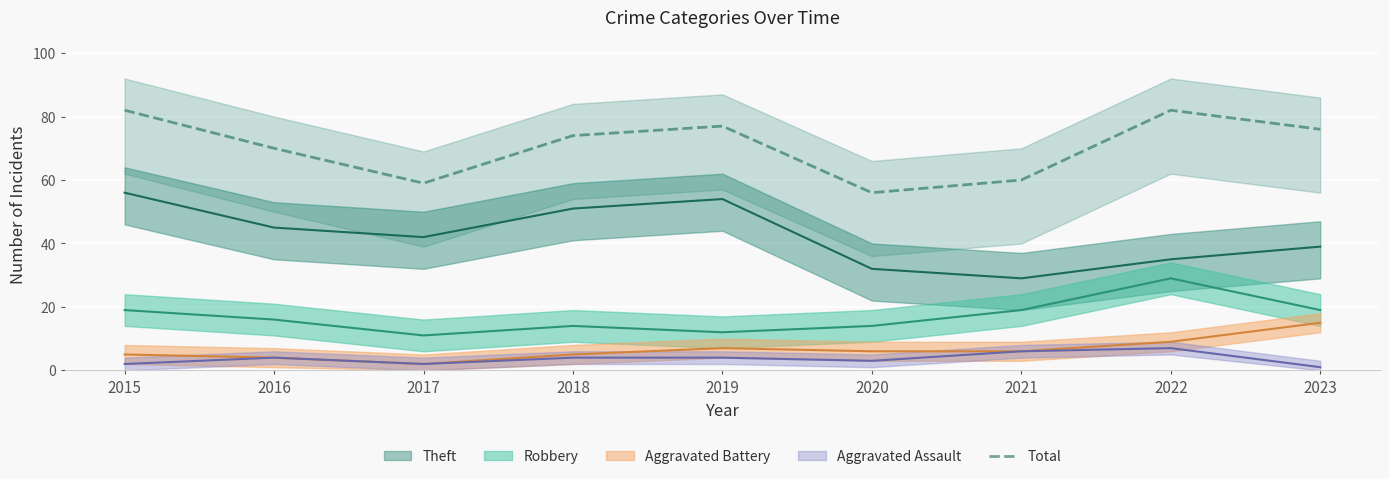

At which category does the data reach its first local peak?

2019